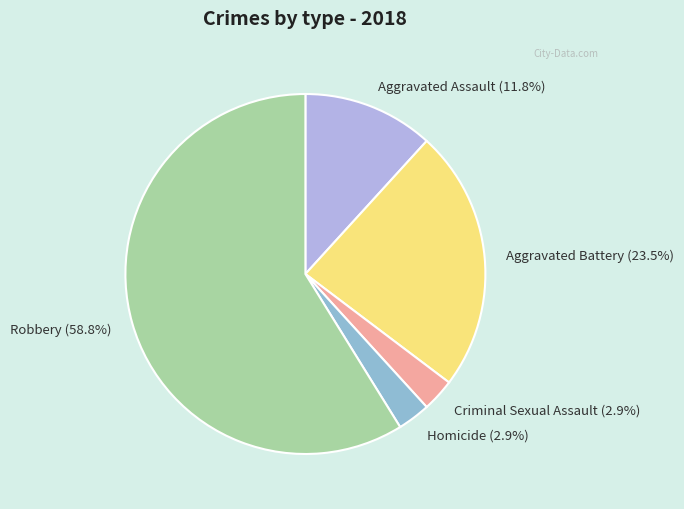

To the nearest percent, what is the combined percentage of Aggravated Assault and Criminal Sexual Assault?

15%